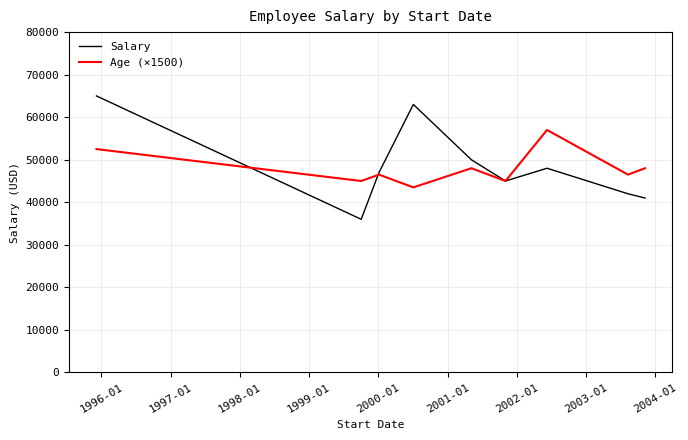

Rank the series by their maximum value, from highest to lowest.

Salary, Age (×1500)